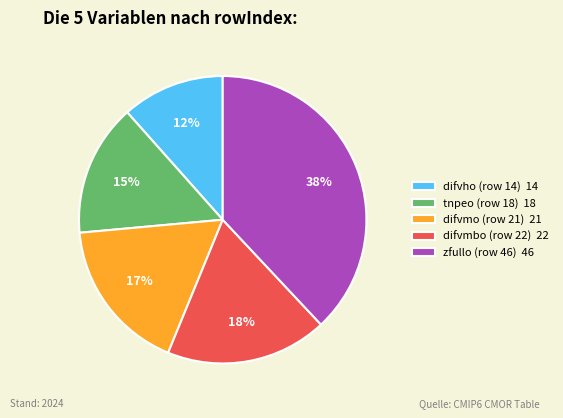

Do zfullo (row 46) 46 and difvmbo (row 22) 22 together represent more than half of the pie?

Yes